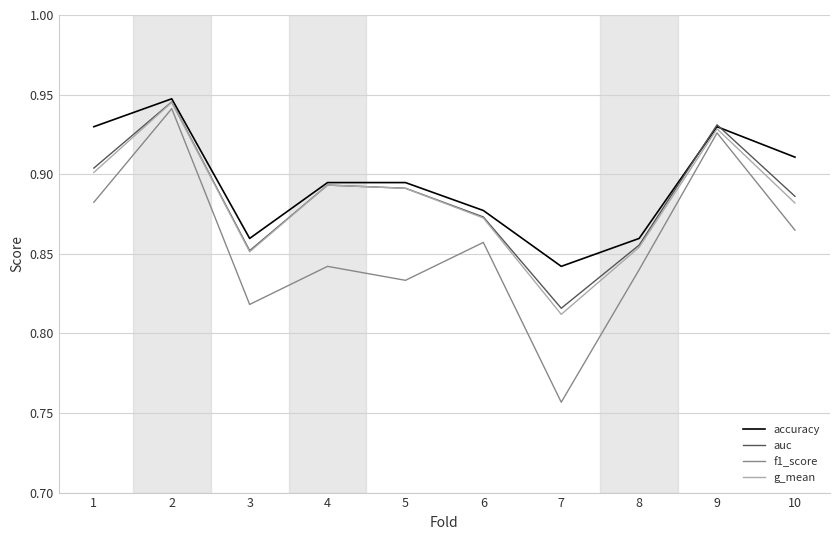

Does the chart have visible grid lines?

Yes